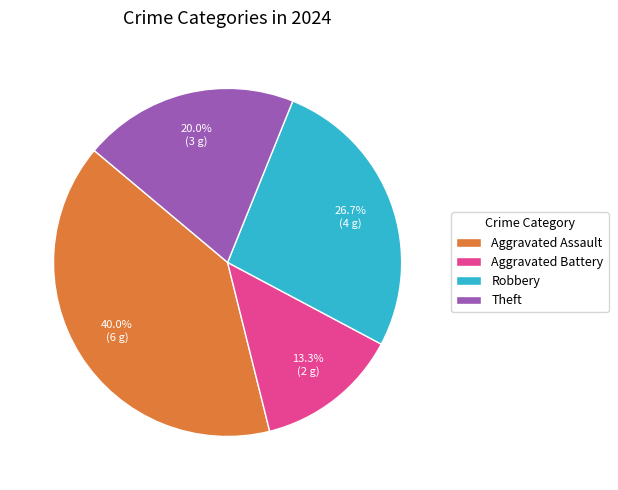

Which category has the biggest portion of the pie?

Aggravated Assault